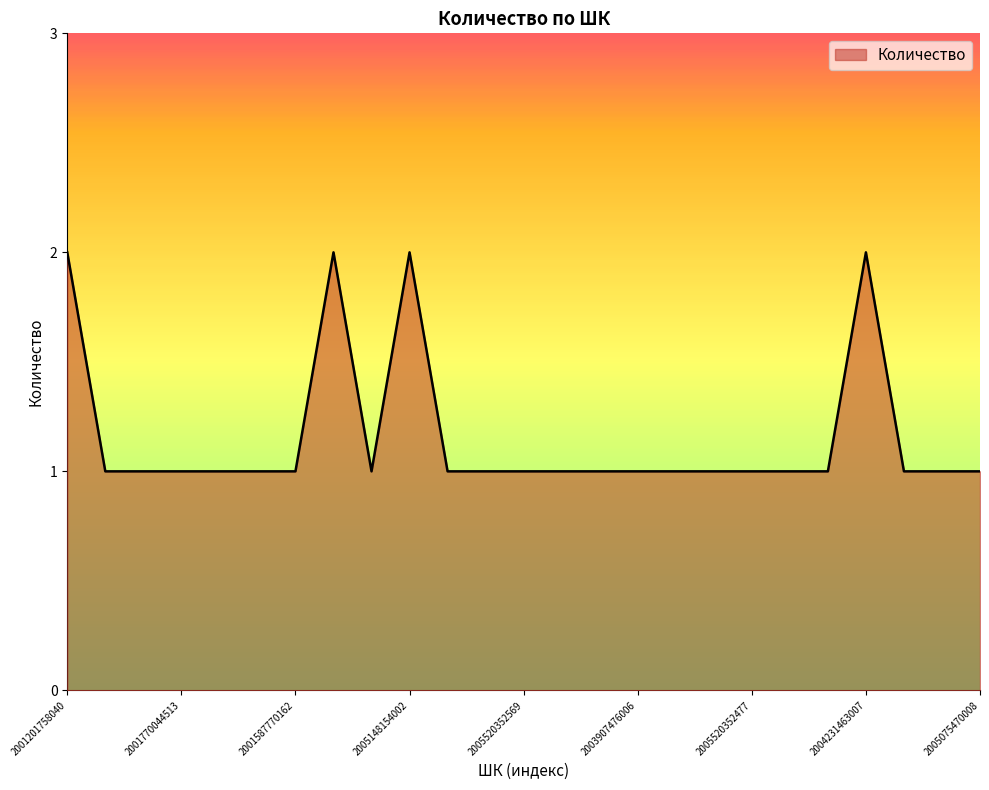

What is the greatest value displayed?

2